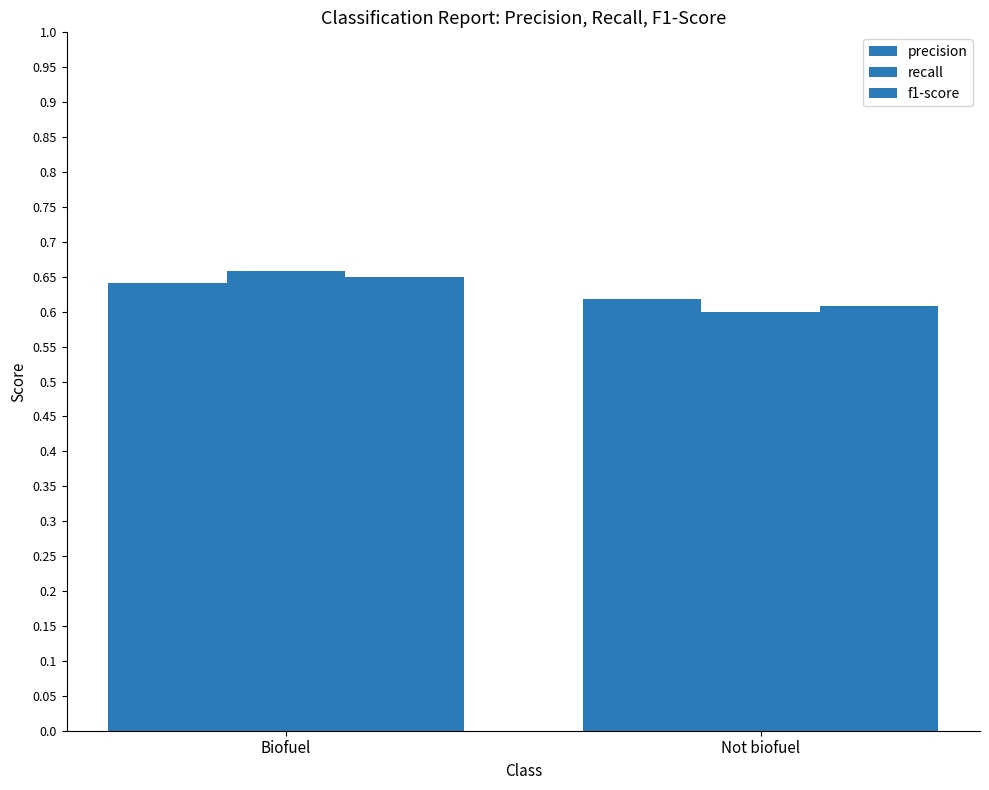

What is the value of the precision bar at the 2nd from the left?

0.6